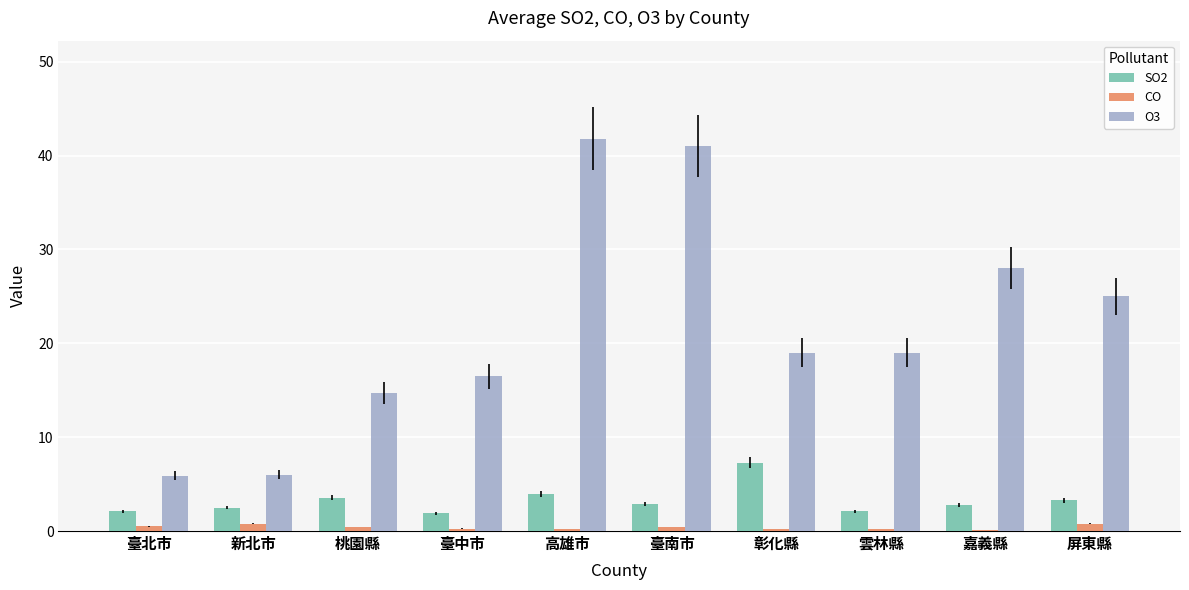

What is the sum of all CO values?

4.0